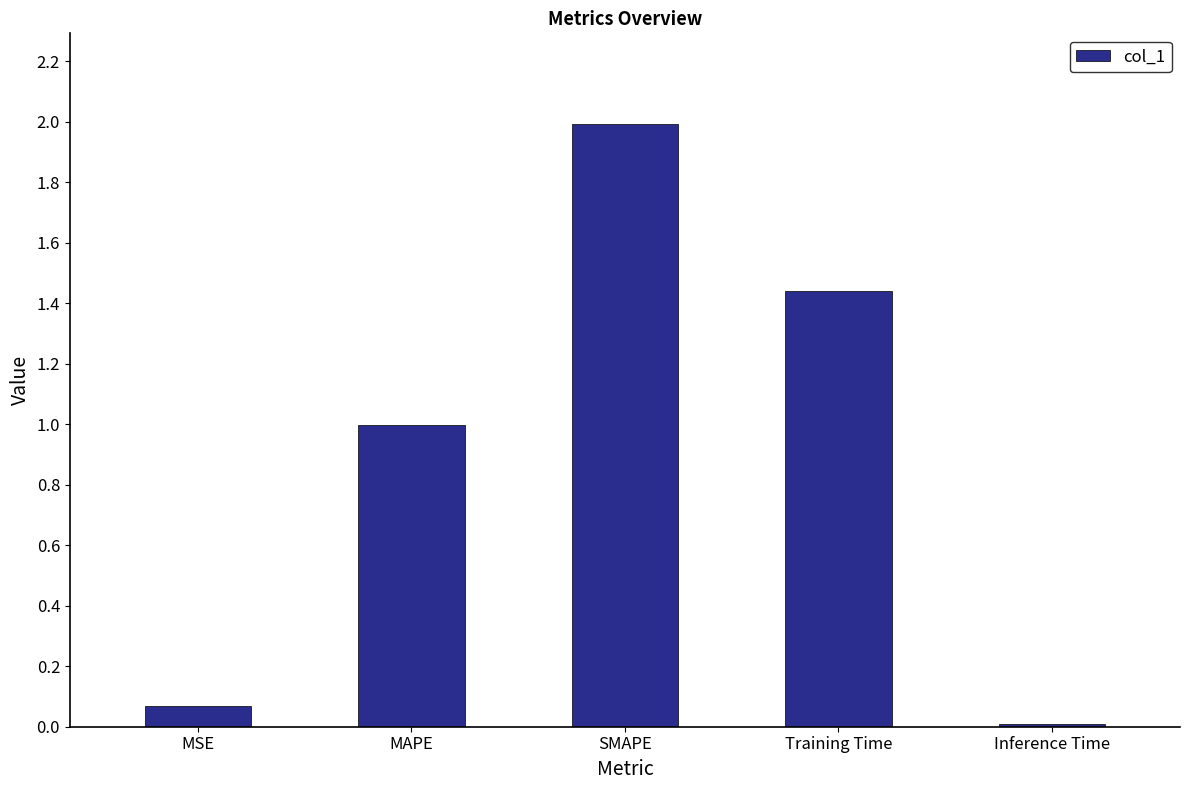

What is the sum of all values?

4.5